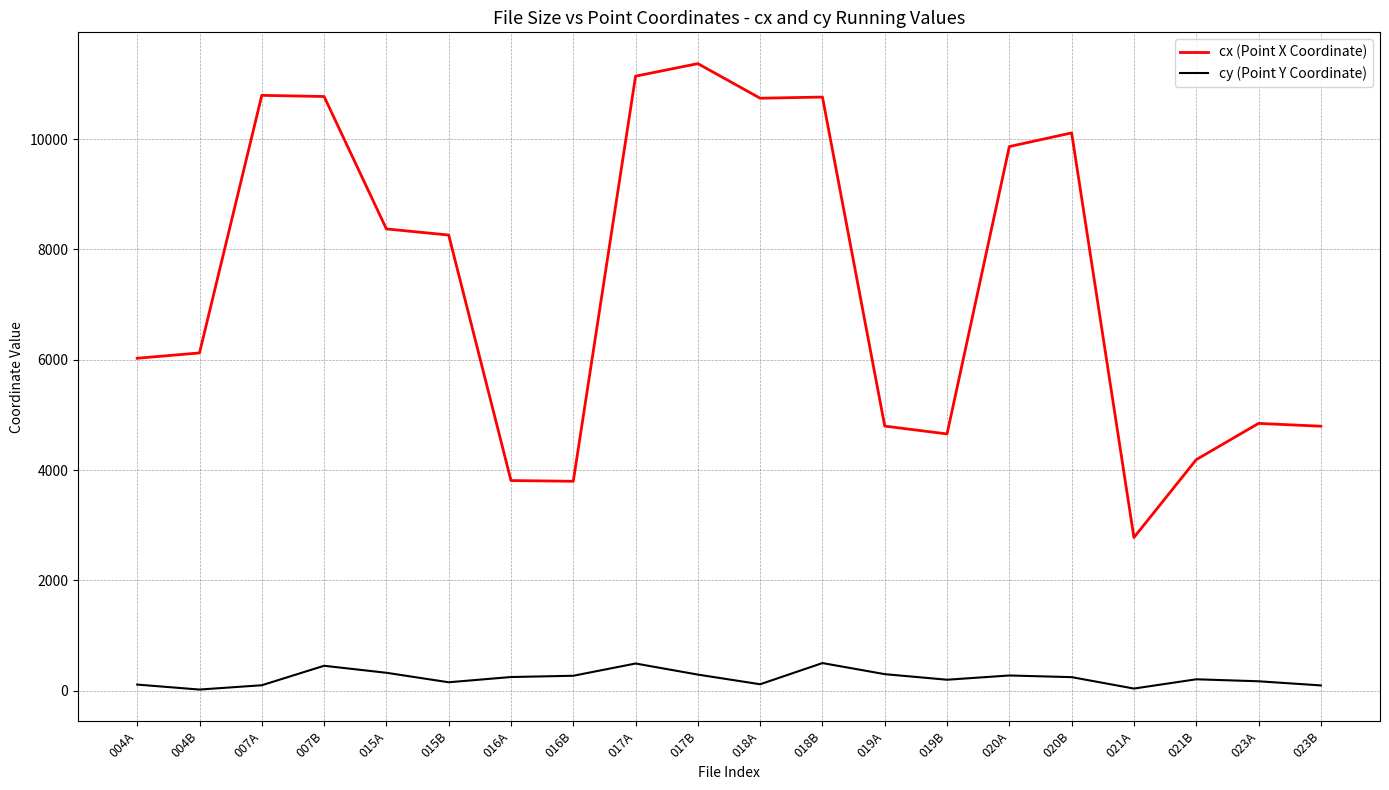

Which series changed the most between 016A and 020A?

cx (Point X Coordinate)